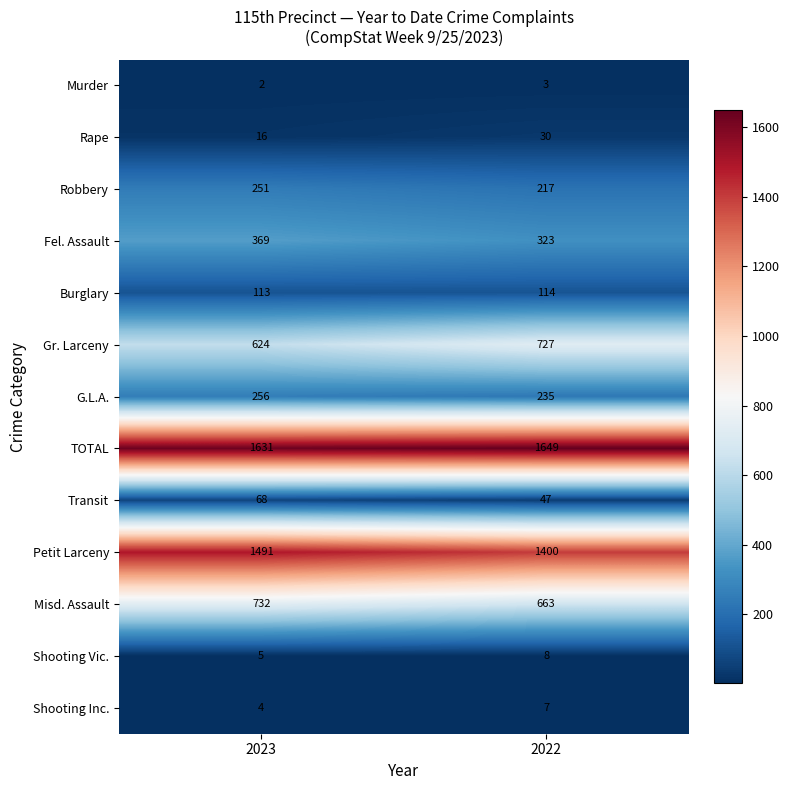

Rank the series by their maximum value, from lowest to highest.

Murder, Shooting Inc., Shooting Vic., Rape, Transit, Burglary, Robbery, G.L.A., Fel. Assault, Gr. Larceny, Misd. Assault, Petit Larceny, TOTAL